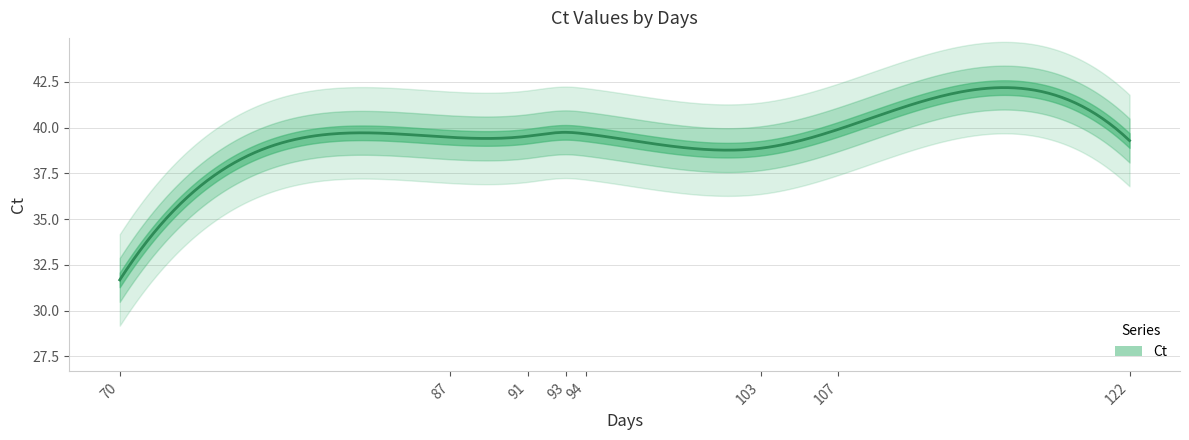

List the labels in order of value, smallest first.

70, 103, 122, 87, 91, 94, 93, 107